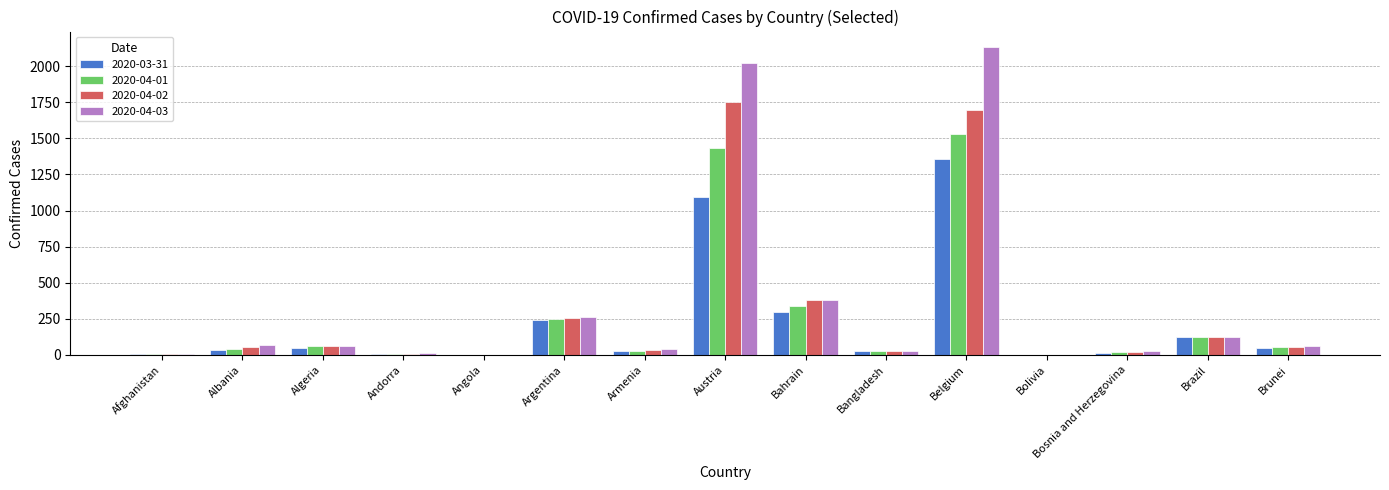

Which series has the largest range (max minus min)?

2020-04-03